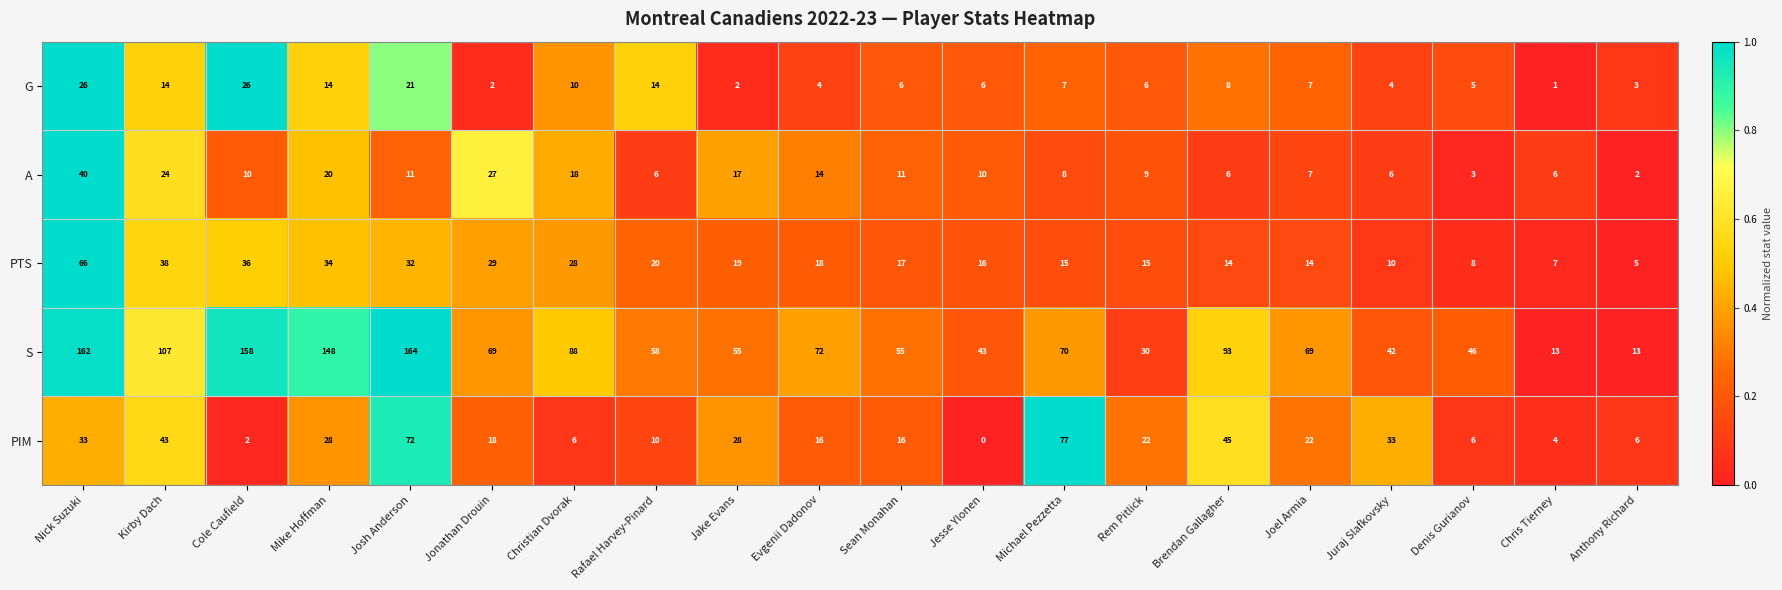

Is the value of PIM at Denis Gurianov greater than the value of PTS at Jake Evans?

No